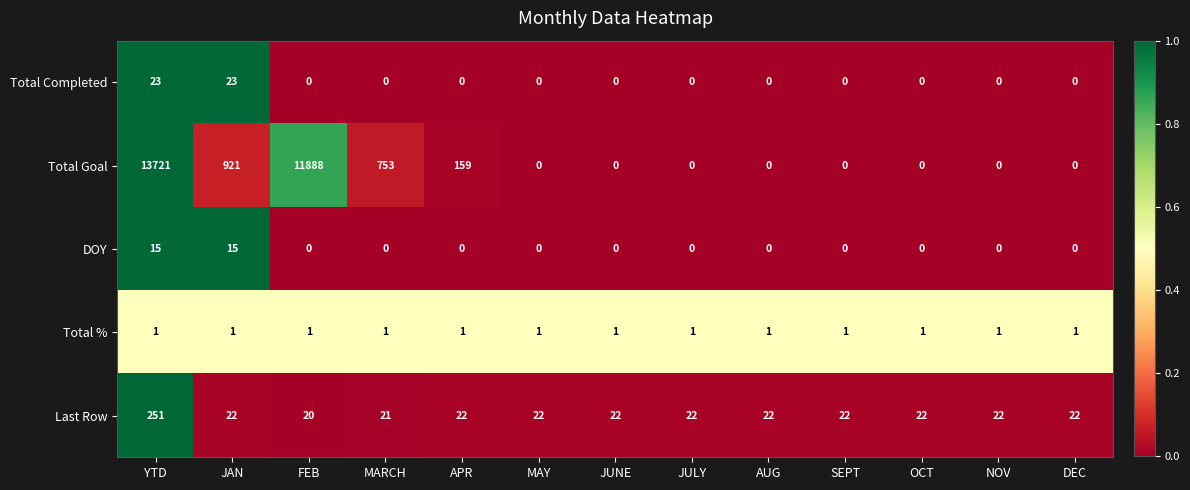

List the series in order of their peak value, lowest first.

Total %, DOY, Total Completed, Last Row, Total Goal